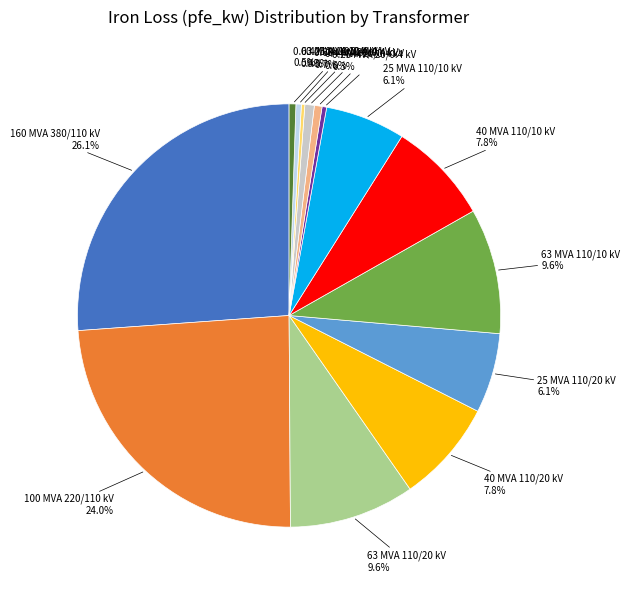

Is there any slice that represents more than half of the pie?

No